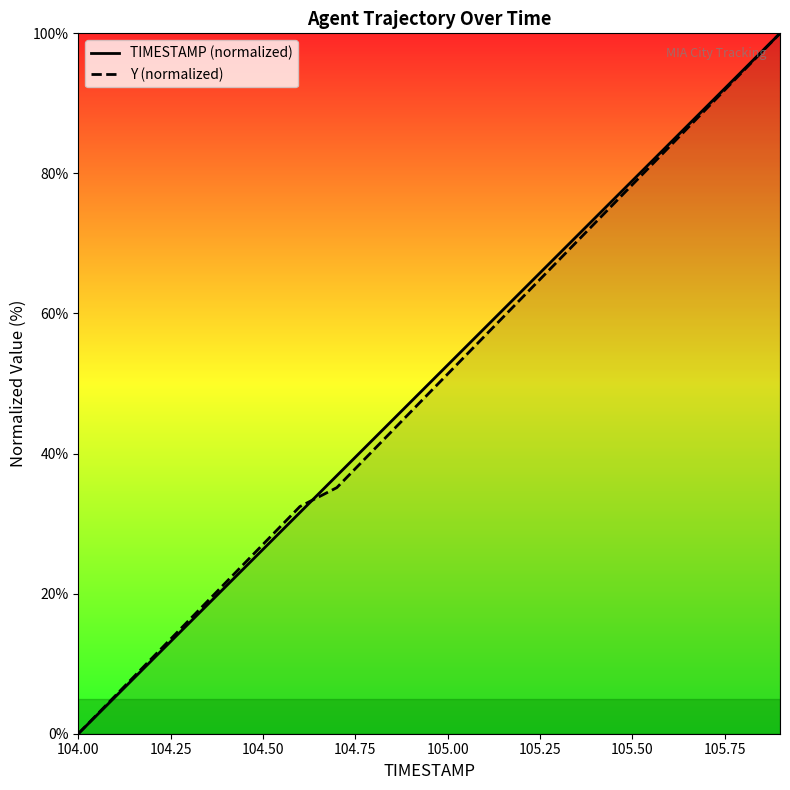

Rank the series by their average value, from lowest to highest.

Y (normalized), TIMESTAMP (normalized)